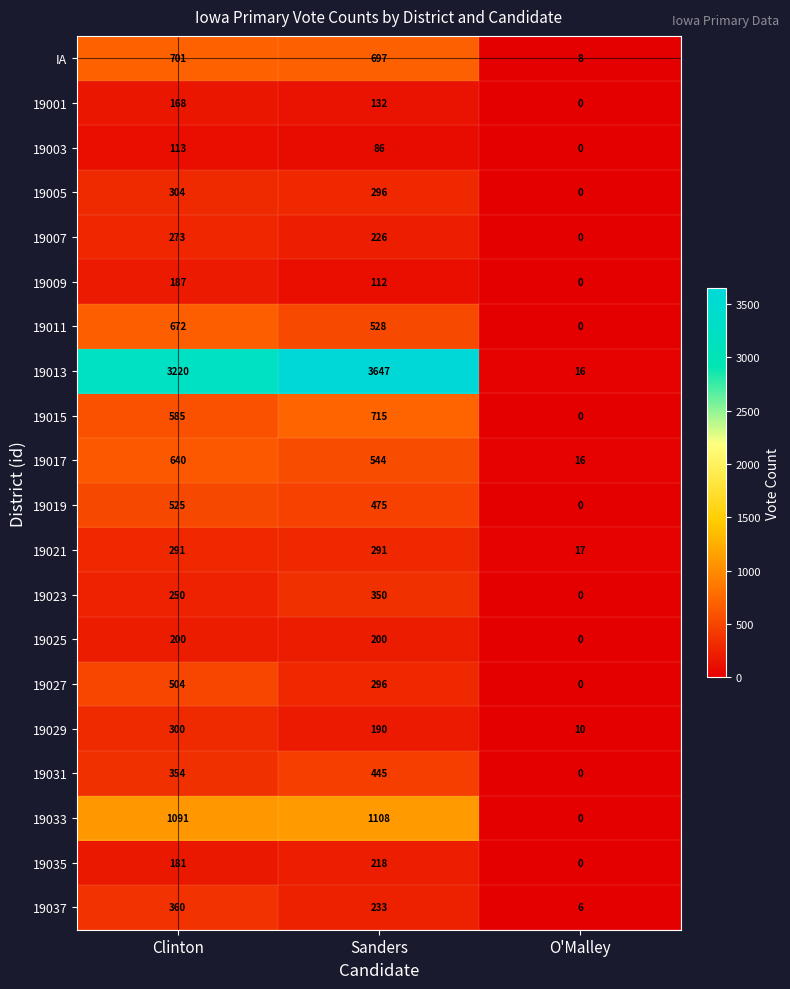

At which label does 19027 first exceed 296?

Clinton